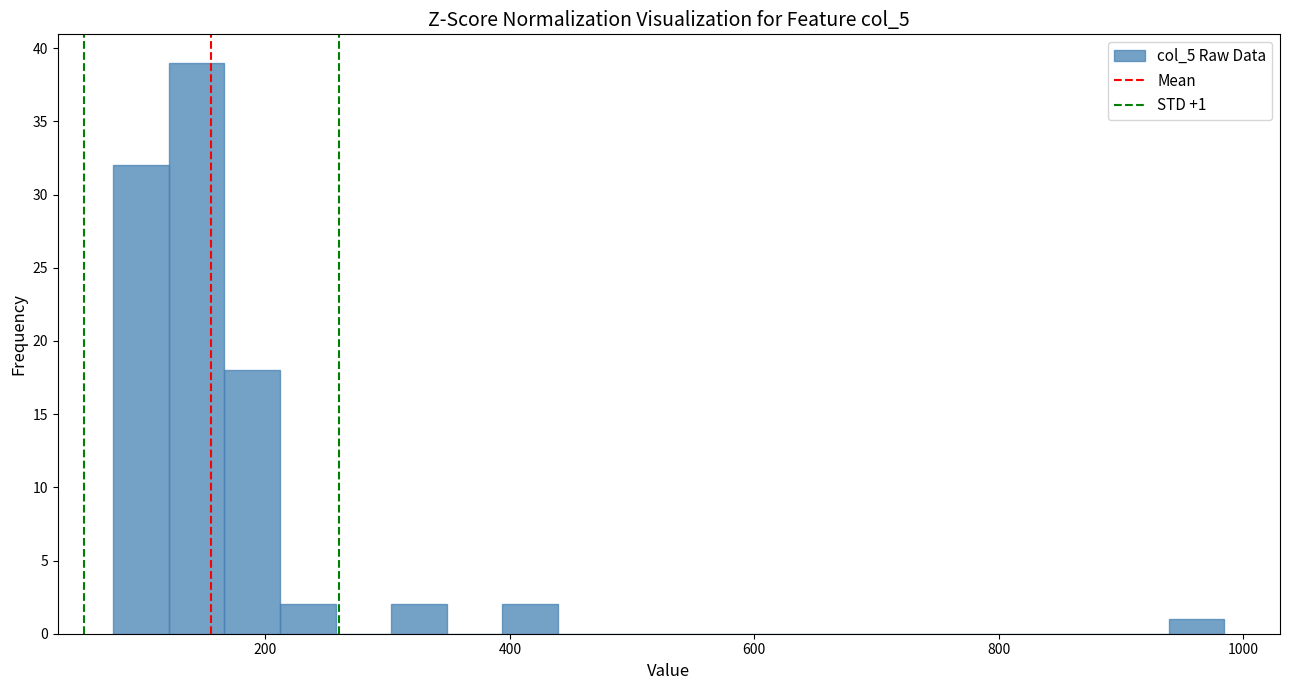

Read against the x-axis, roughly where is the centre of the tallest bar?

140